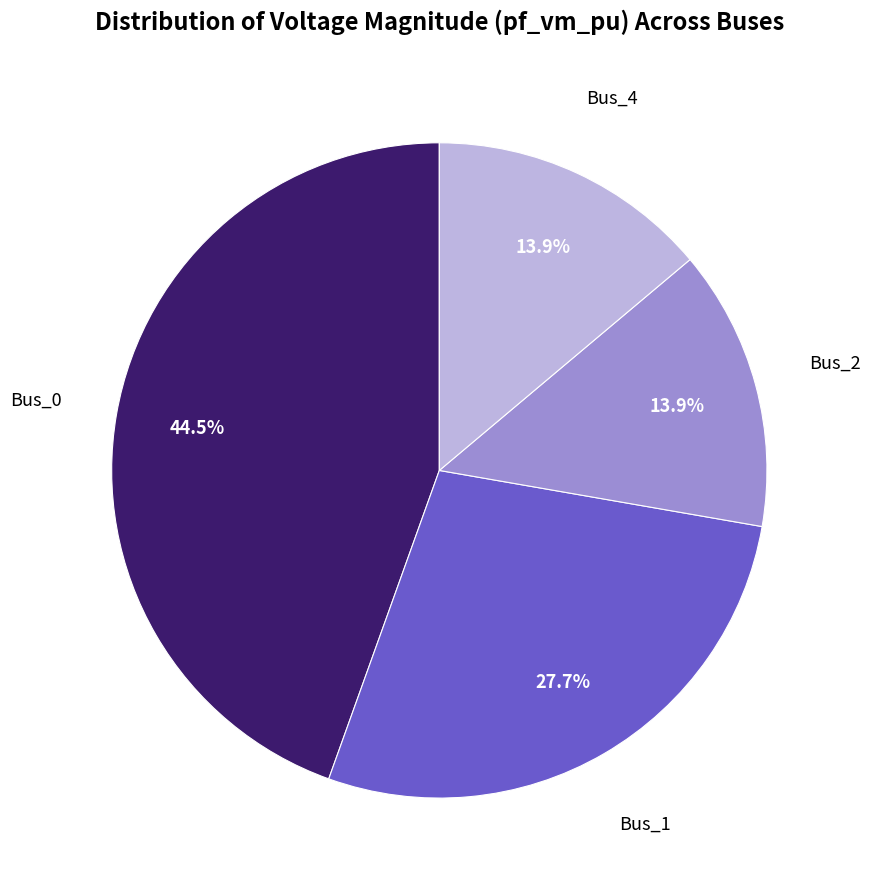

Count the number of slices in the pie.

4